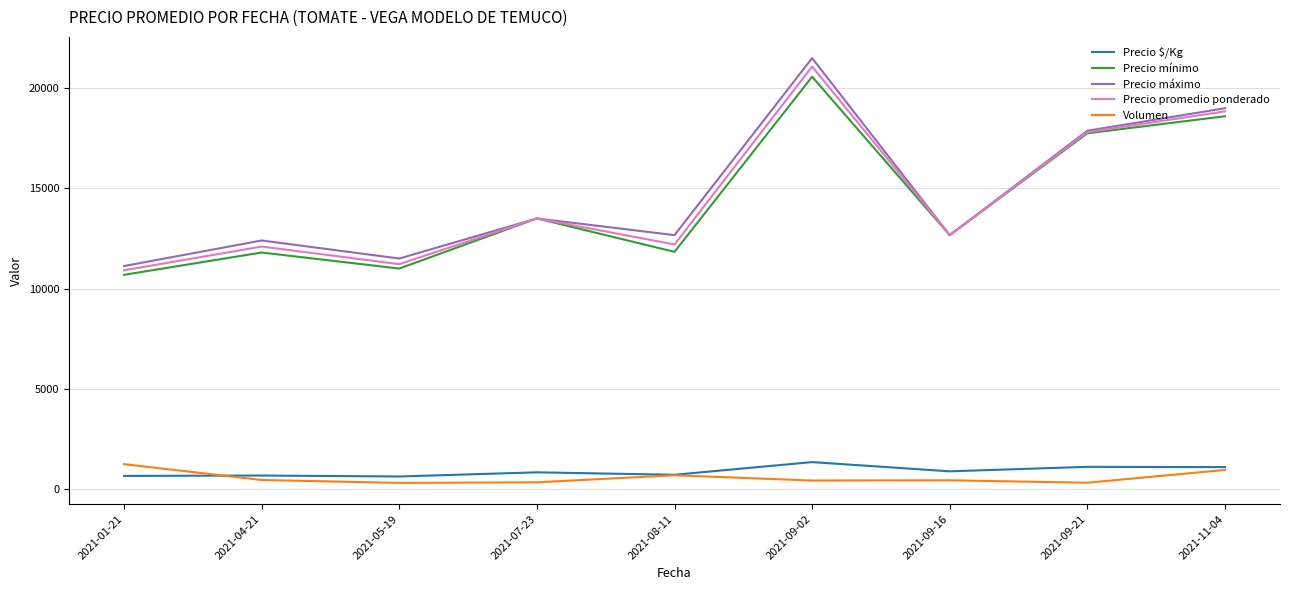

Where is Precio promedio ponderado nearest to the value 15995?

2021-09-21